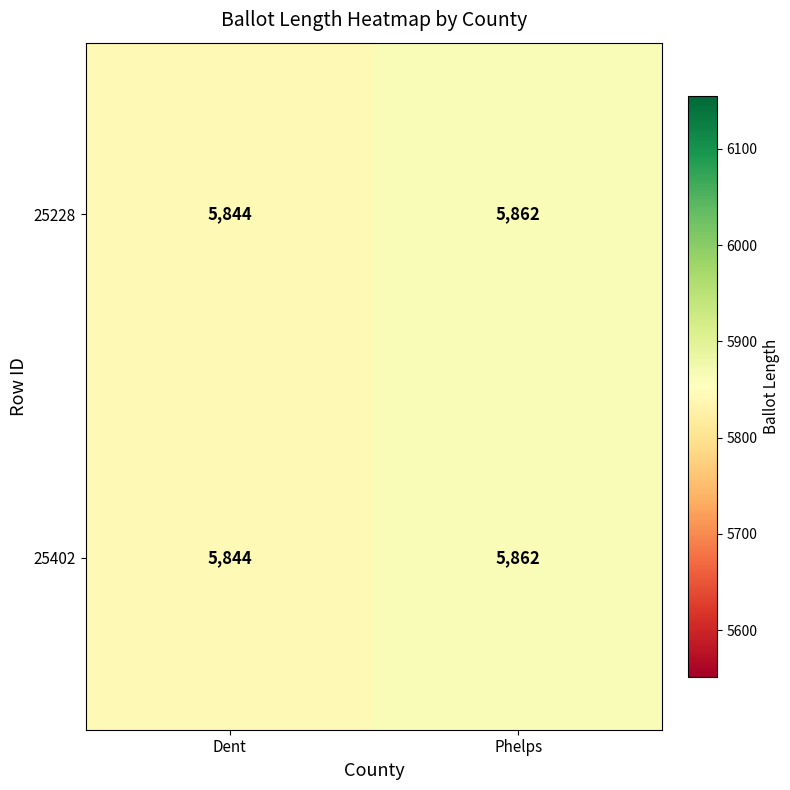

The value of 25402 at Phelps is 5862. True or false?

True